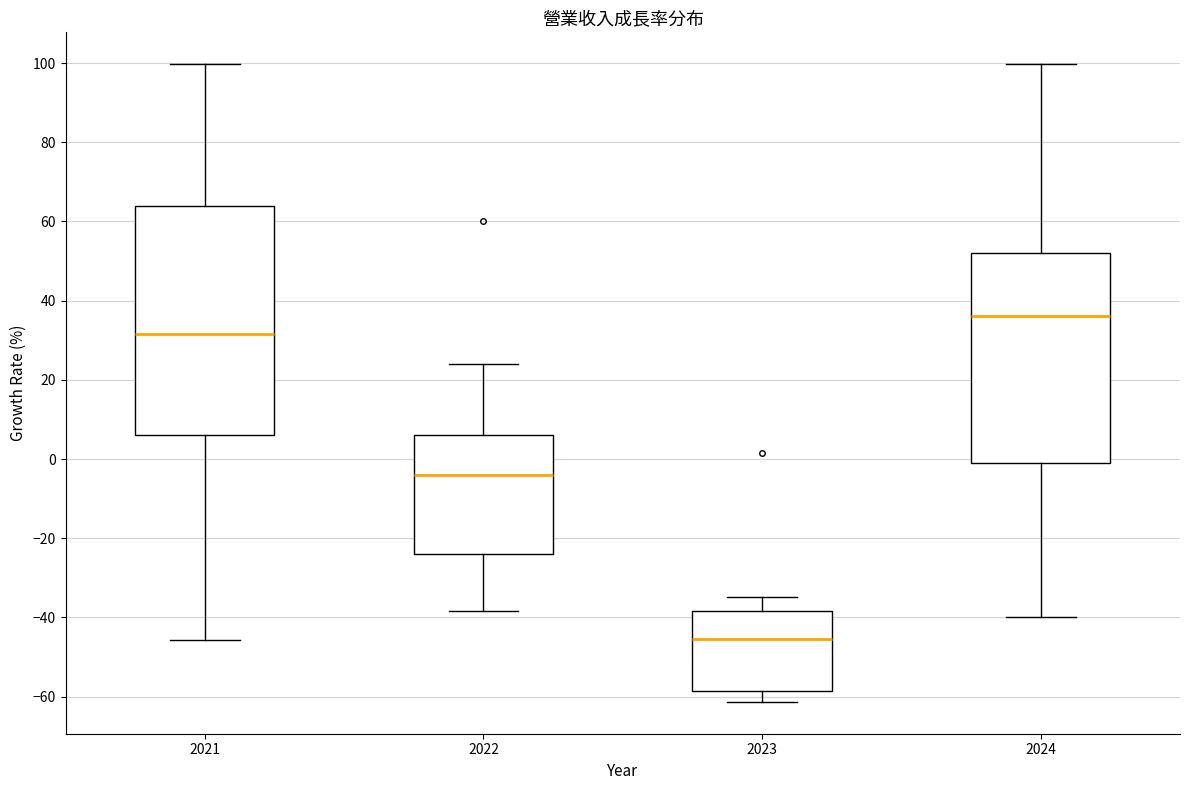

Where does the upper whisker of the box at x = 2021 end on the y-axis? The values are not printed on the chart, so give them approximately, as read against the axis.

100